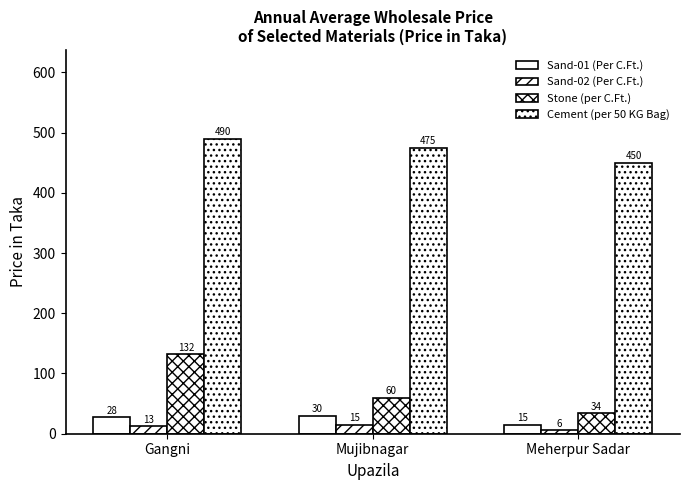

What is the sum of all Sand-01 (Per C.Ft.) values?

73